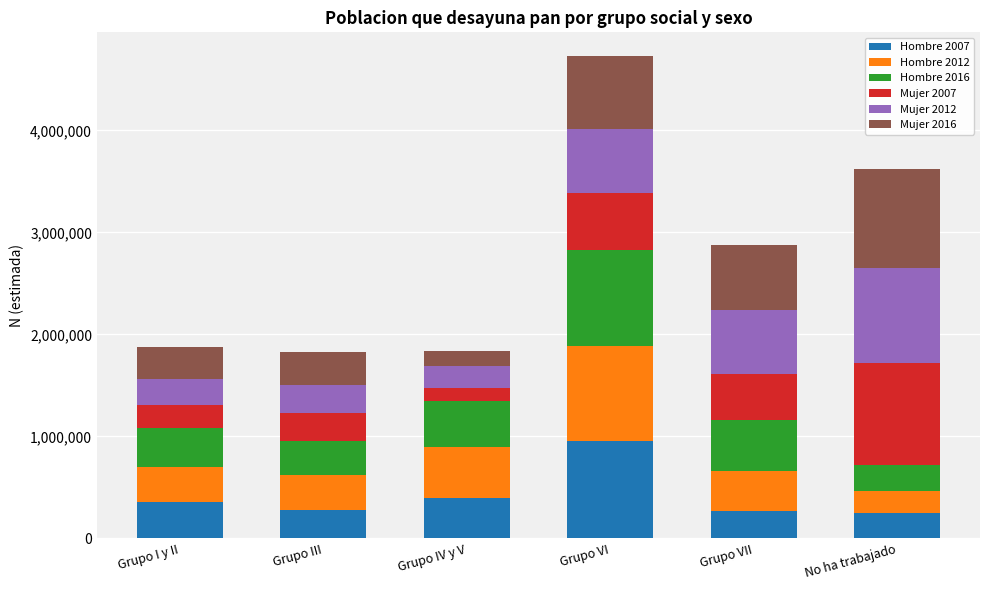

What is the lowest value of the Hombre 2007 series?

244096